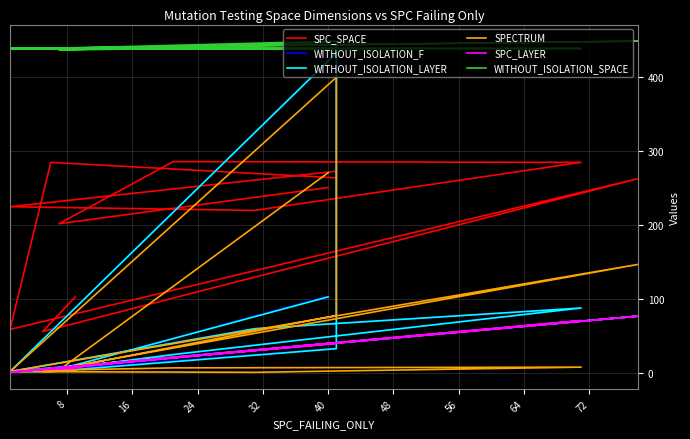

What is the value of the WITHOUT_ISOLATION_F point at the 1st from the left?

11